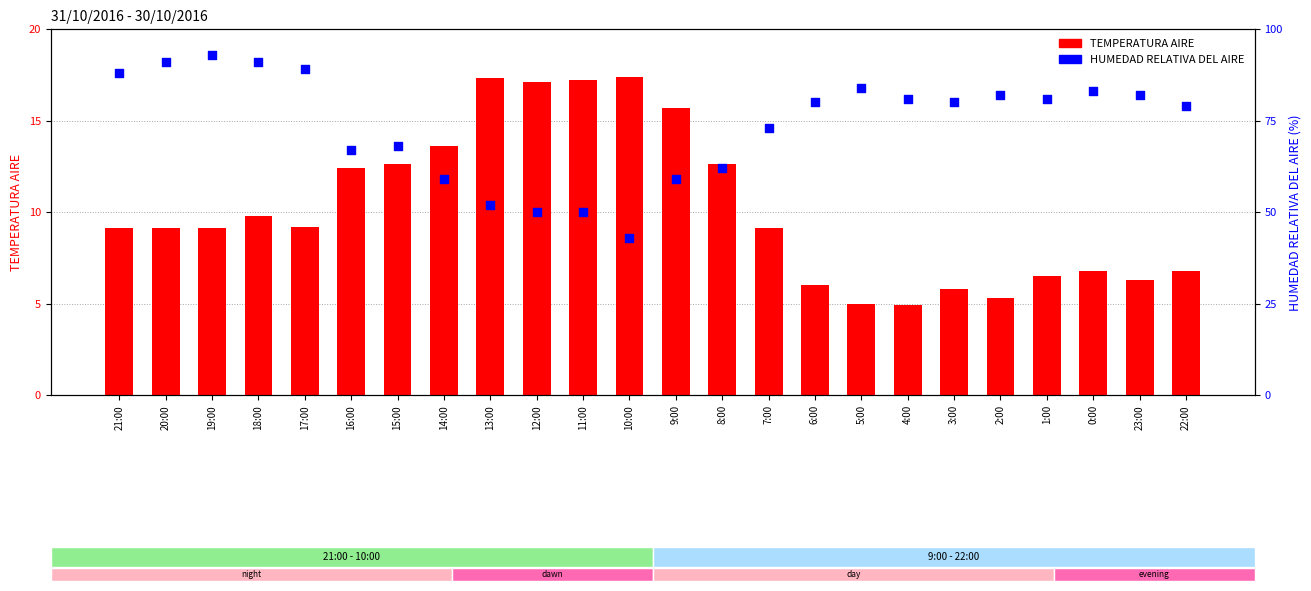

Which series reaches the maximum Y coordinate?

HUMEDAD RELATIVA DEL AIRE